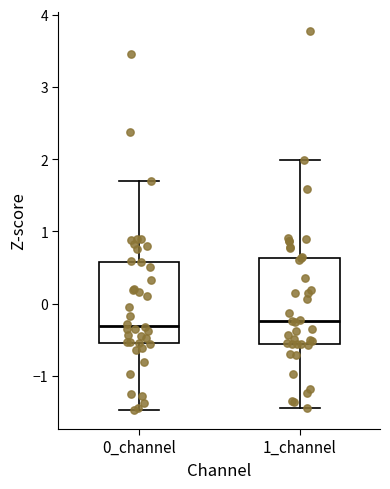

Reading left to right, transcribe this box plot: for each box, give where its median line is, the range the box spans, and where its two whiskers end, as read against the y-axis. The values are not printed on the chart, so give them approximately, as read against the axis.

0_channel: median -0.3, box -0.5 to 0.6, whiskers -1.5 to 1.7
1_channel: median -0.2, box -0.6 to 0.6, whiskers -1.4 to 2.0